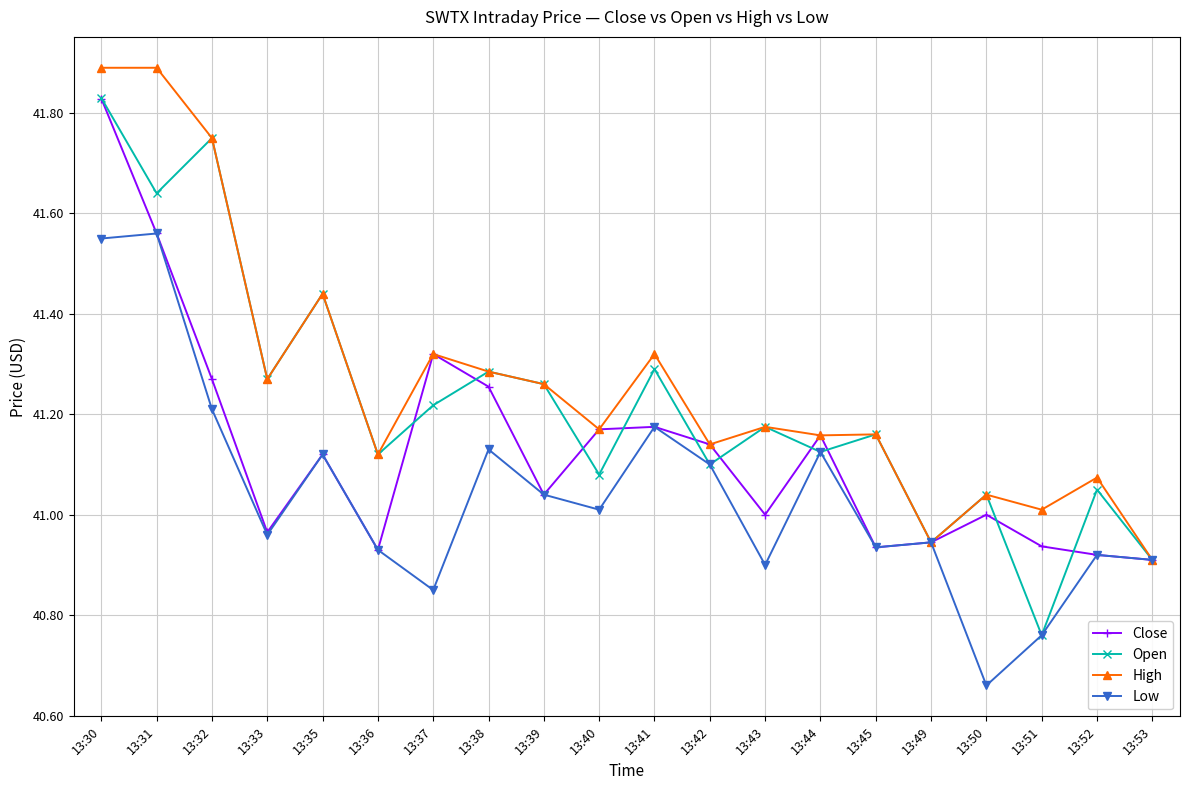

Which series has the largest range (max minus min)?

Open